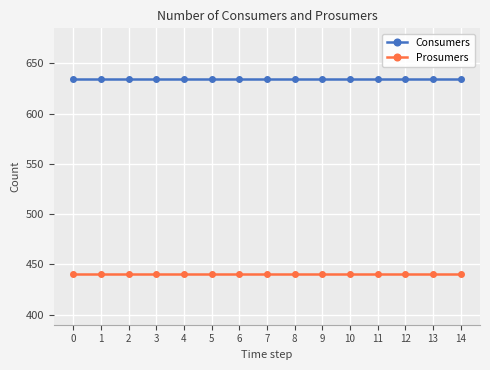

At how many categories does at least one series exceed 452?

15